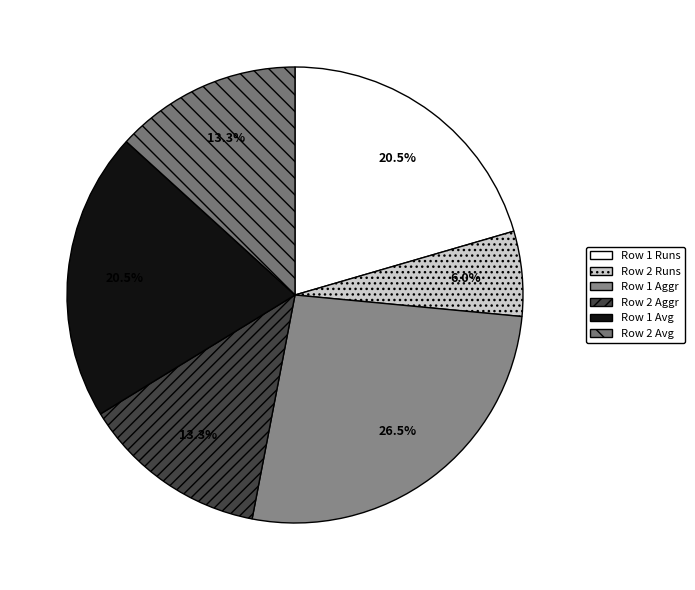

Which slice is the largest?

Row 1 Aggr